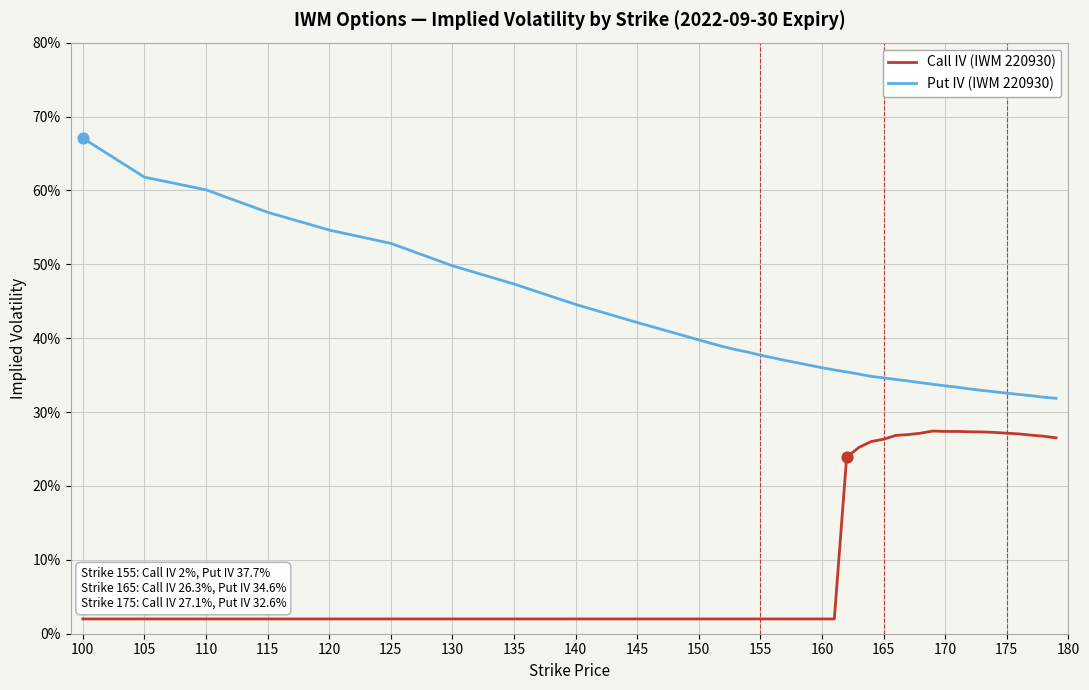

What are all the series names shown in the legend?

Call IV (IWM 220930), Put IV (IWM 220930)